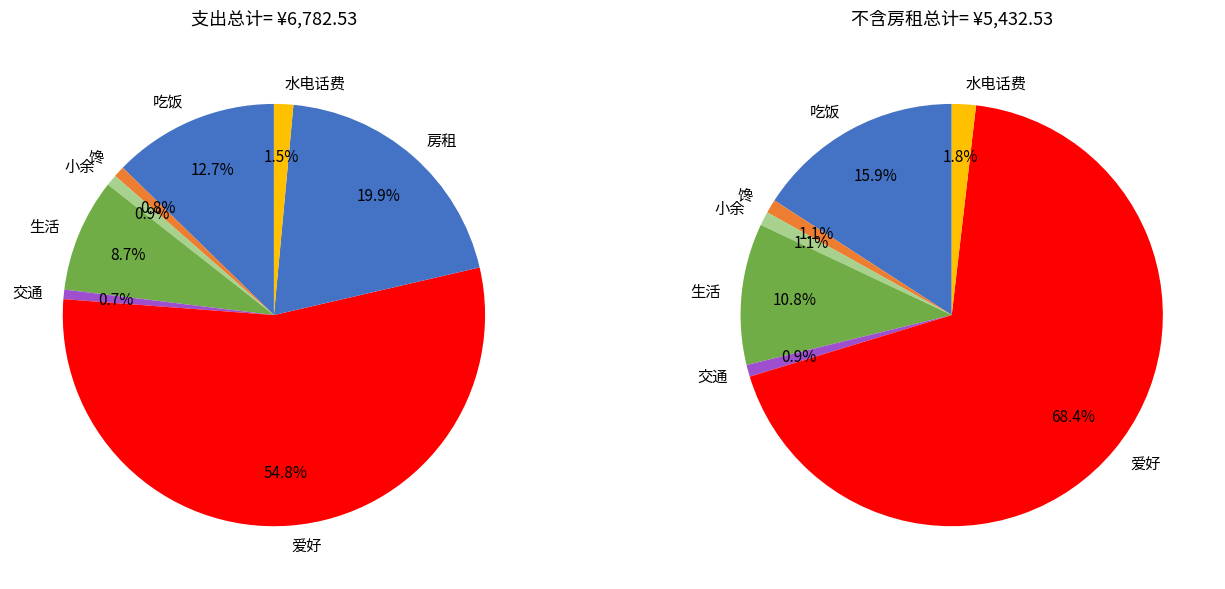

To the nearest percent, what is the average slice percentage?

12%